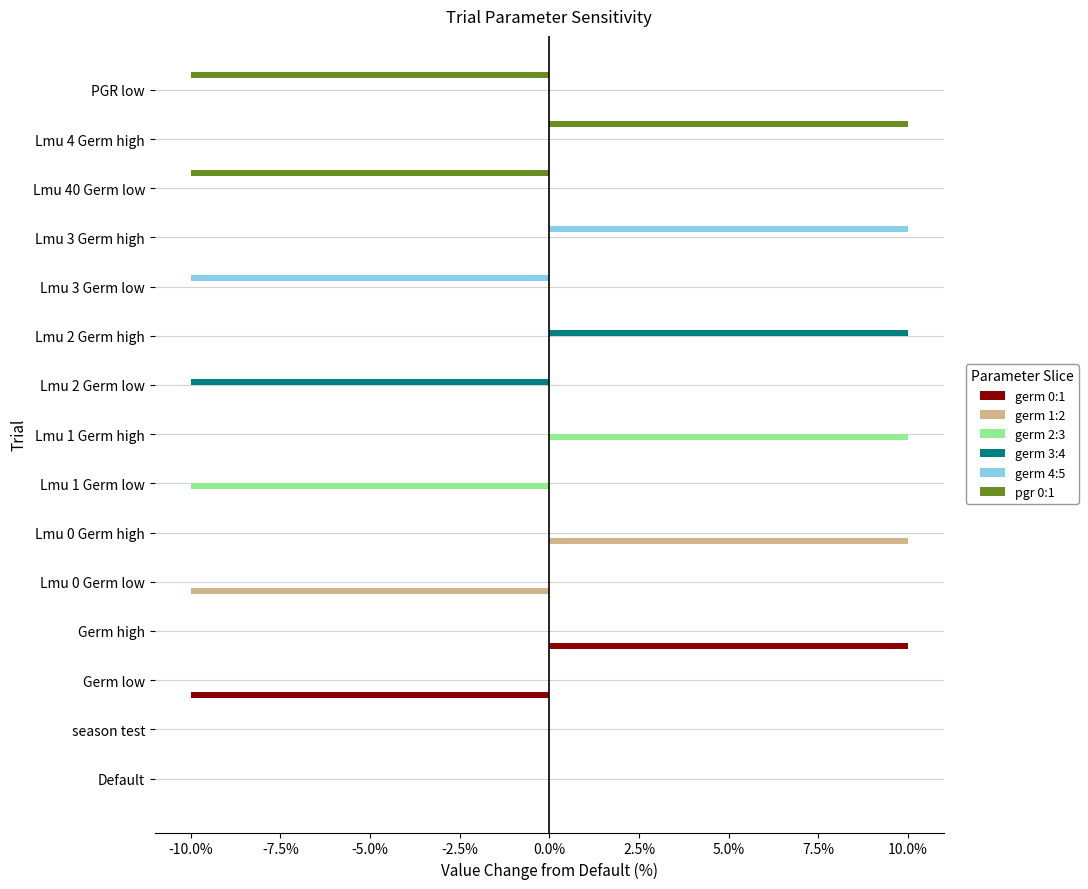

Reading left to right, list all the values displayed in this chart.

germ 0:1: 0.0	0.0	-0.1	0.1	0.0	0.0	0.0	0.0	0.0	0.0	0.0	0.0	0.0	0.0	0.0
germ 1:2: 0.0	0.0	0.0	0.0	-0.1	0.1	0.0	0.0	0.0	0.0	0.0	0.0	0.0	0.0	0.0
germ 2:3: 0.0	0.0	0.0	0.0	0.0	0.0	-0.1	0.1	0.0	0.0	0.0	0.0	0.0	0.0	0.0
germ 3:4: 0.0	0.0	0.0	0.0	0.0	0.0	0.0	0.0	-0.1	0.1	0.0	0.0	0.0	0.0	0.0
germ 4:5: 0.0	0.0	0.0	0.0	0.0	0.0	0.0	0.0	0.0	0.0	-0.1	0.1	0.0	0.0	0.0
pgr 0:1: 0.0	0.0	0.0	0.0	0.0	0.0	0.0	0.0	0.0	0.0	0.0	0.0	-0.1	0.1	-0.1